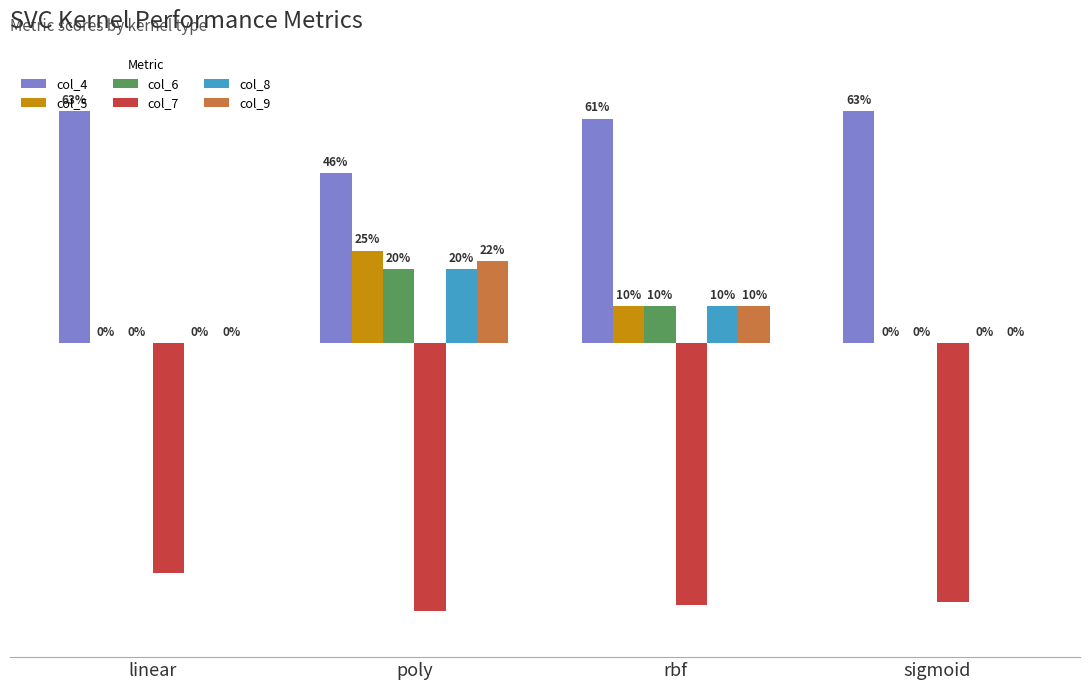

Are the bars horizontal?

No